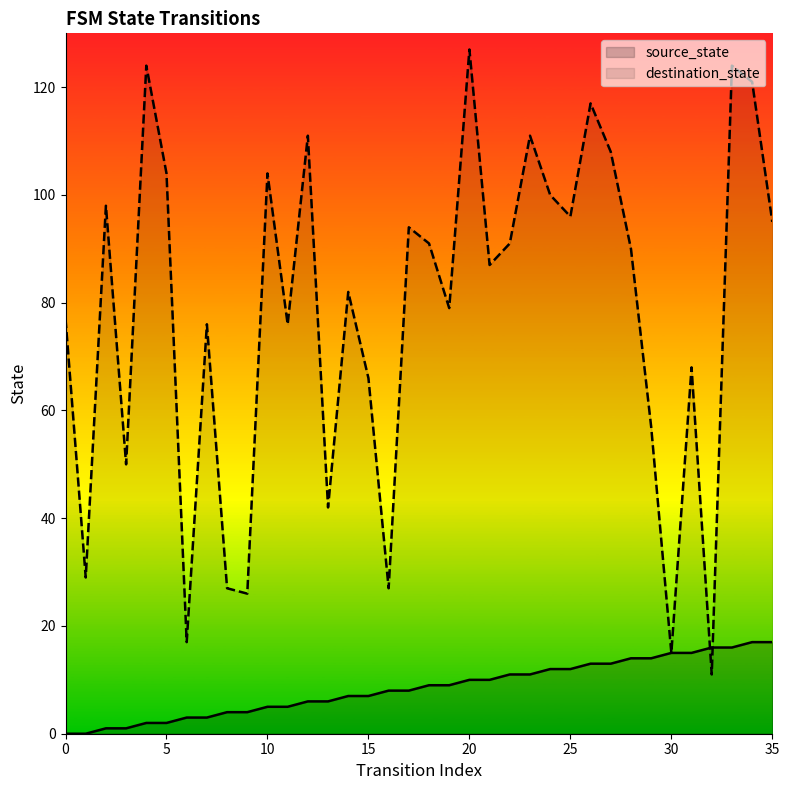

Between 6 and 27, which is larger?

27